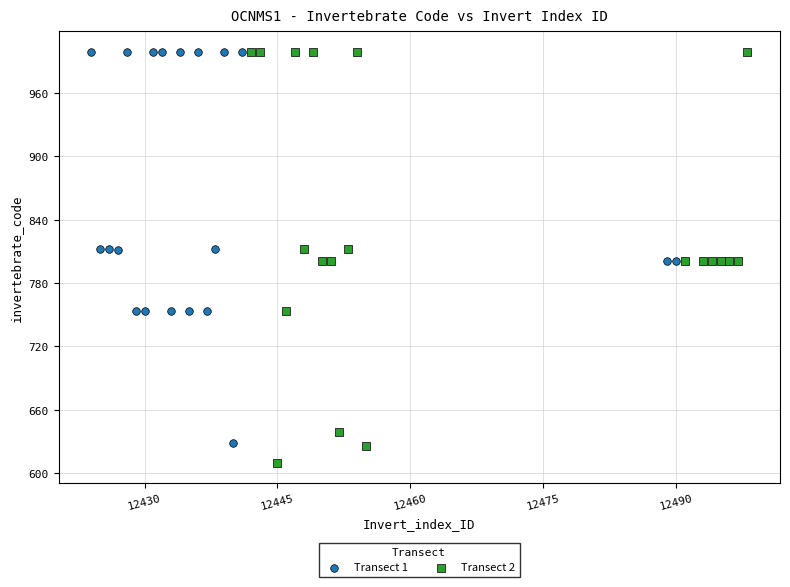

Which series reaches the minimum Y coordinate?

Transect 2